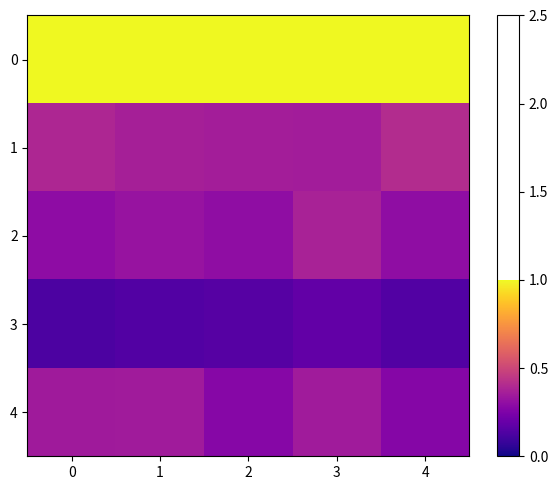

Count the number of data series in this chart.

5